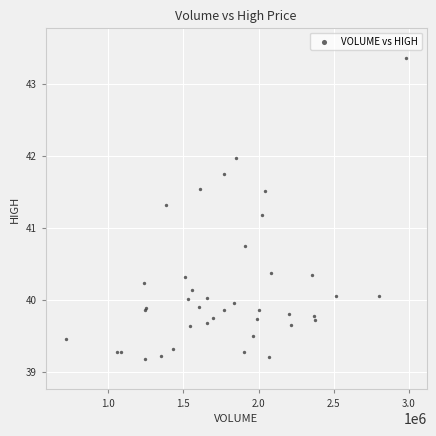

What Y value in the scatter plot is closest to 41?

41.2